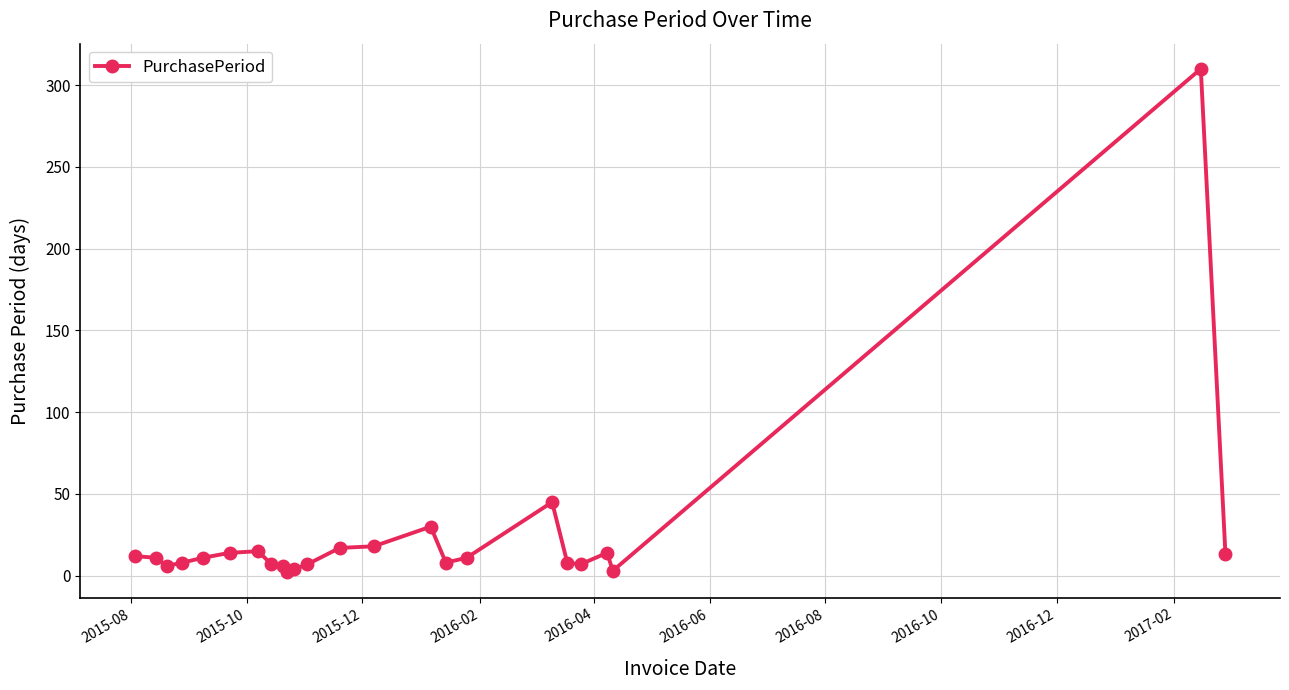

True or false: there are more than 1 points higher than both neighbors.

True